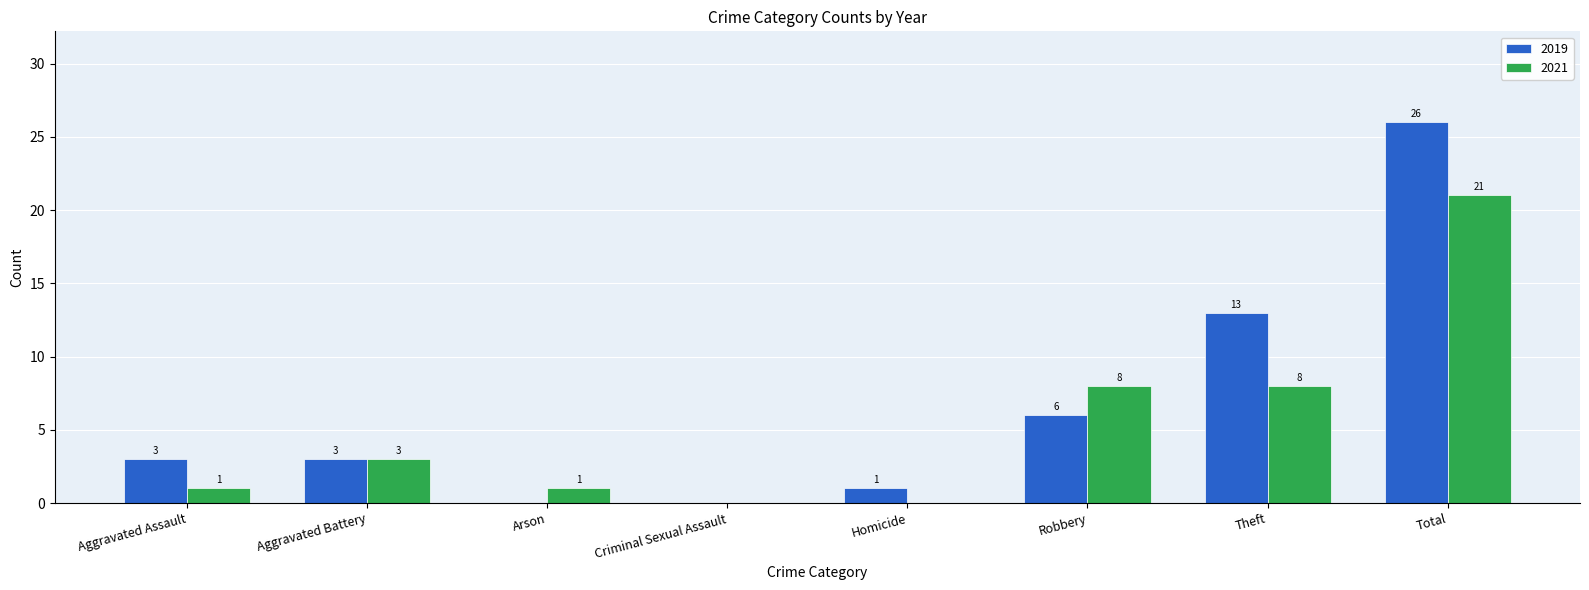

Reading left to right, transcribe all the data shown in this chart.

2019: 3	3	0	0	1	6	13	26
2021: 1	3	1	0	0	8	8	21